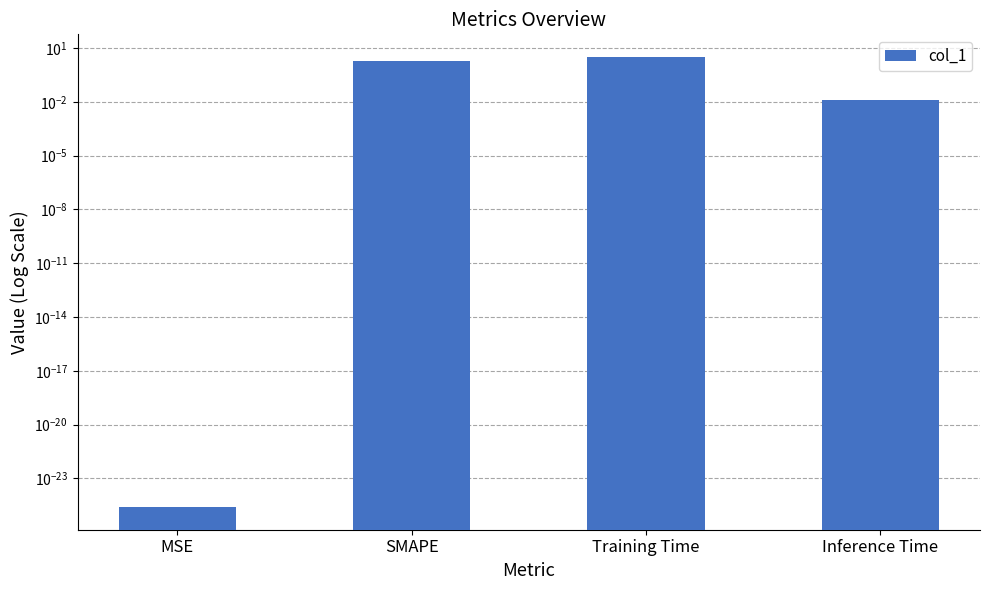

Count the number of categories in the chart.

4